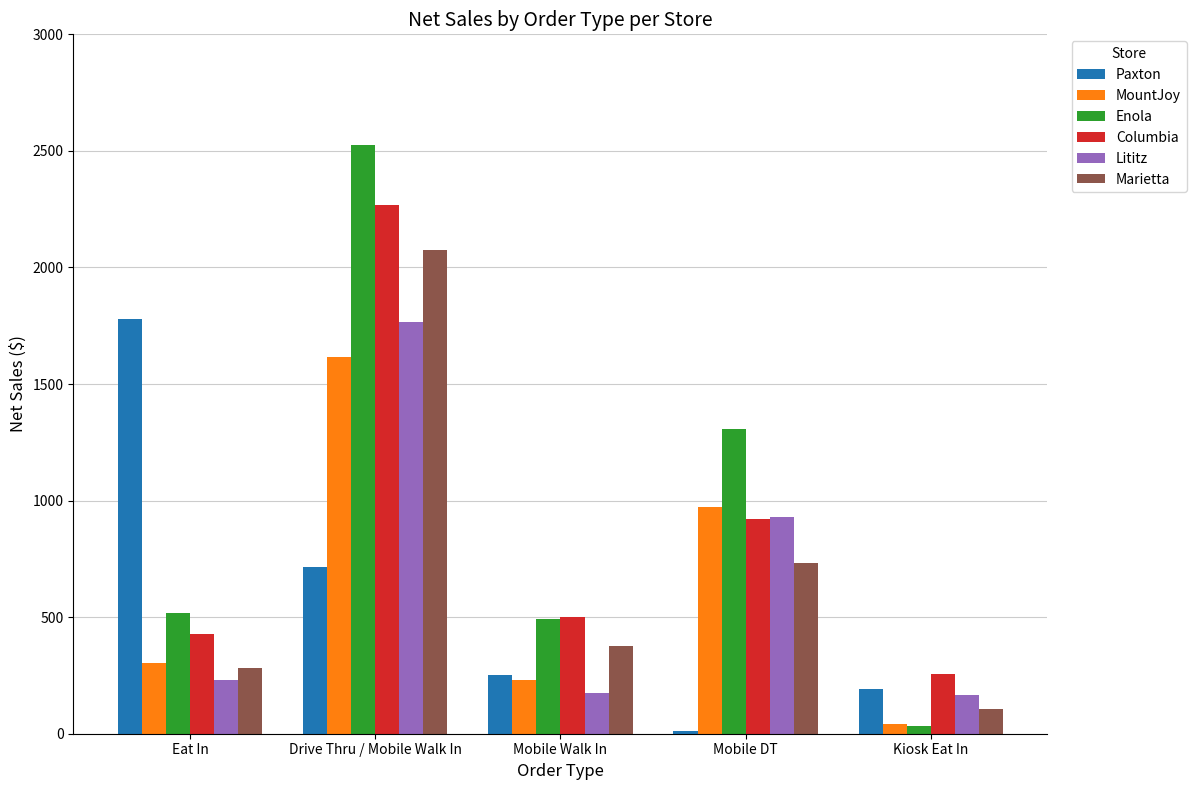

What is the minimum value shown in the chart?

13.1